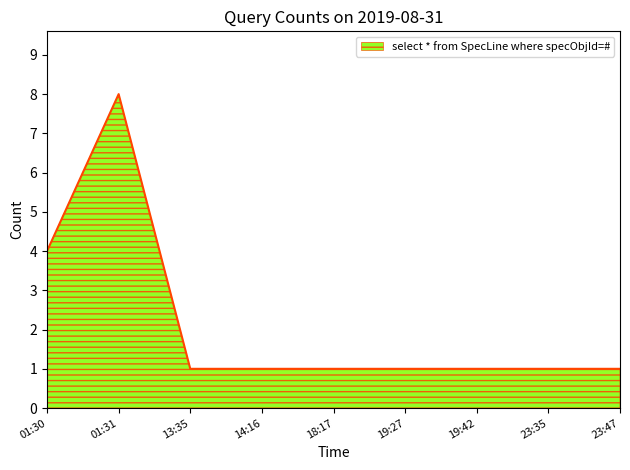

Between 19:42 and 01:31, which is larger?

01:31